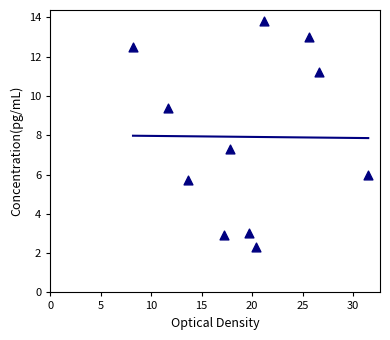

What Y value in the scatter plot is closest to 8?

7.3